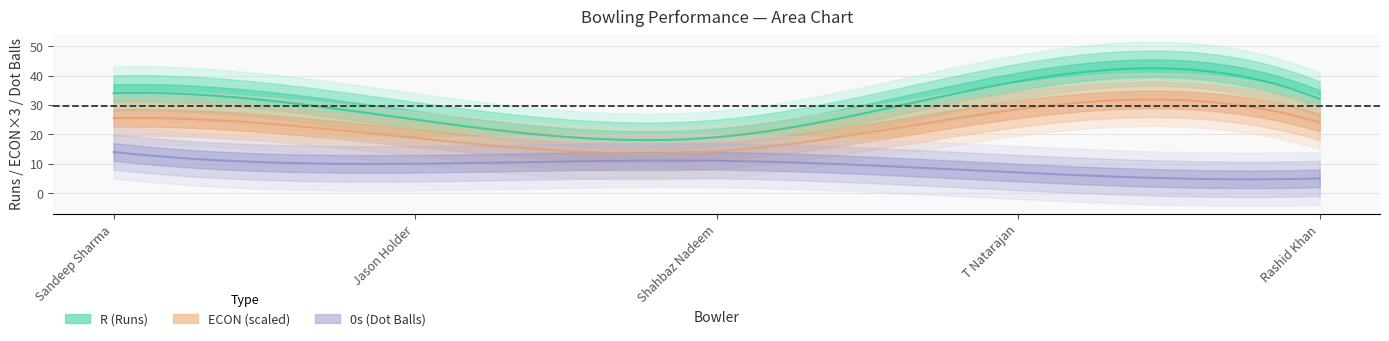

What is the label of the 3rd point from the left?

Shahbaz Nadeem